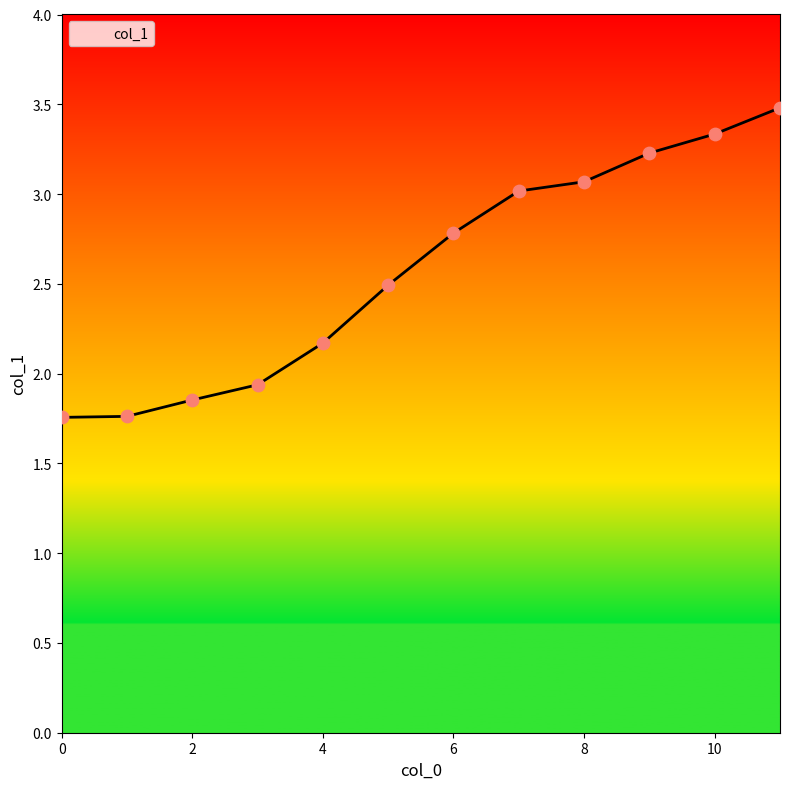

What is the greatest value displayed?

3.5